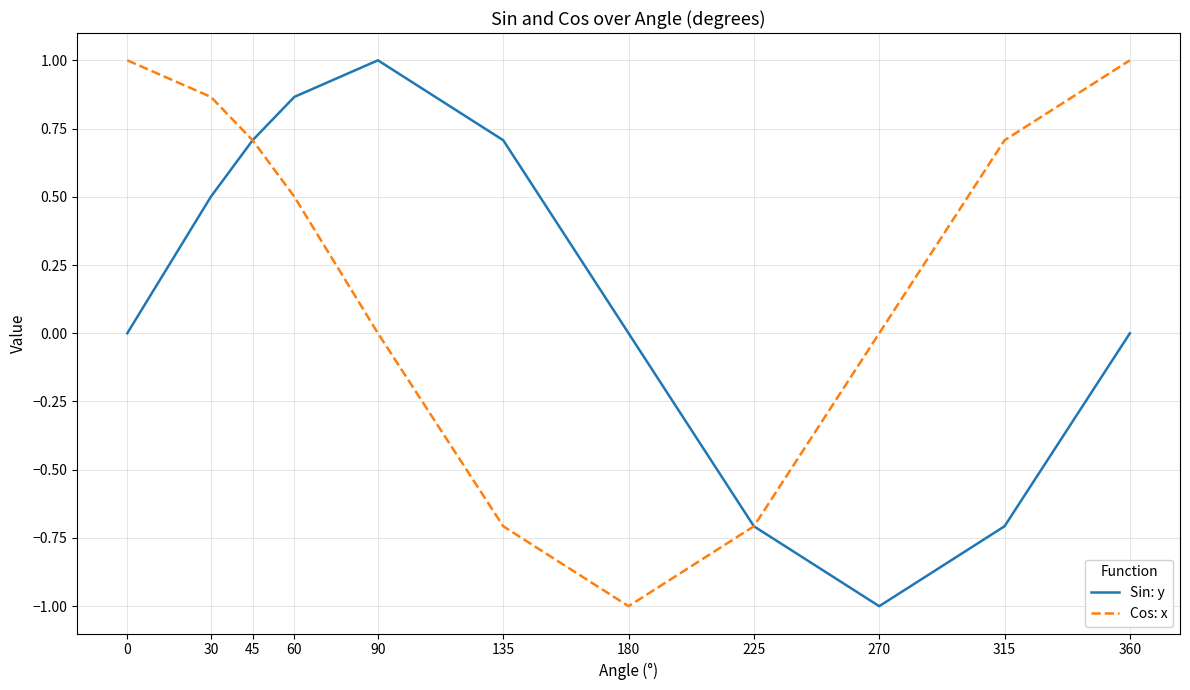

After their last crossing, which series has the higher values: Cos: x or Sin: y?

Cos: x